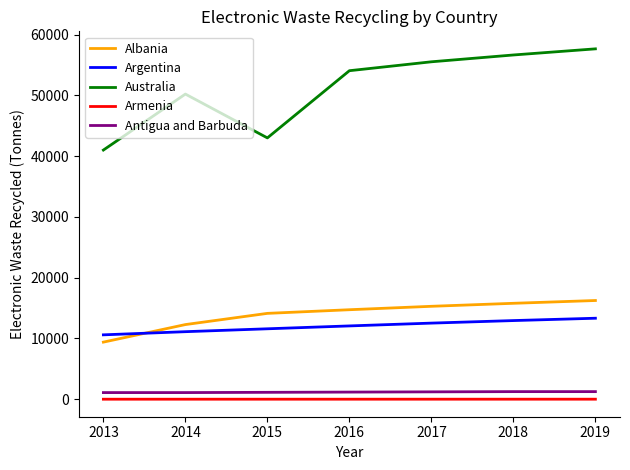

True or false: Australia and Albania cross at least once.

False